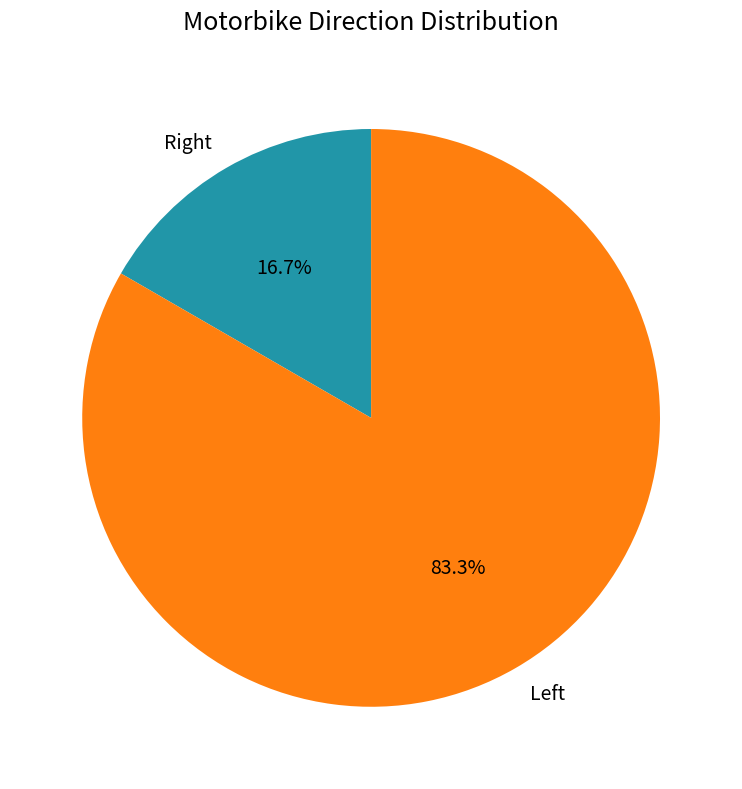

Count the number of slices in the pie.

2